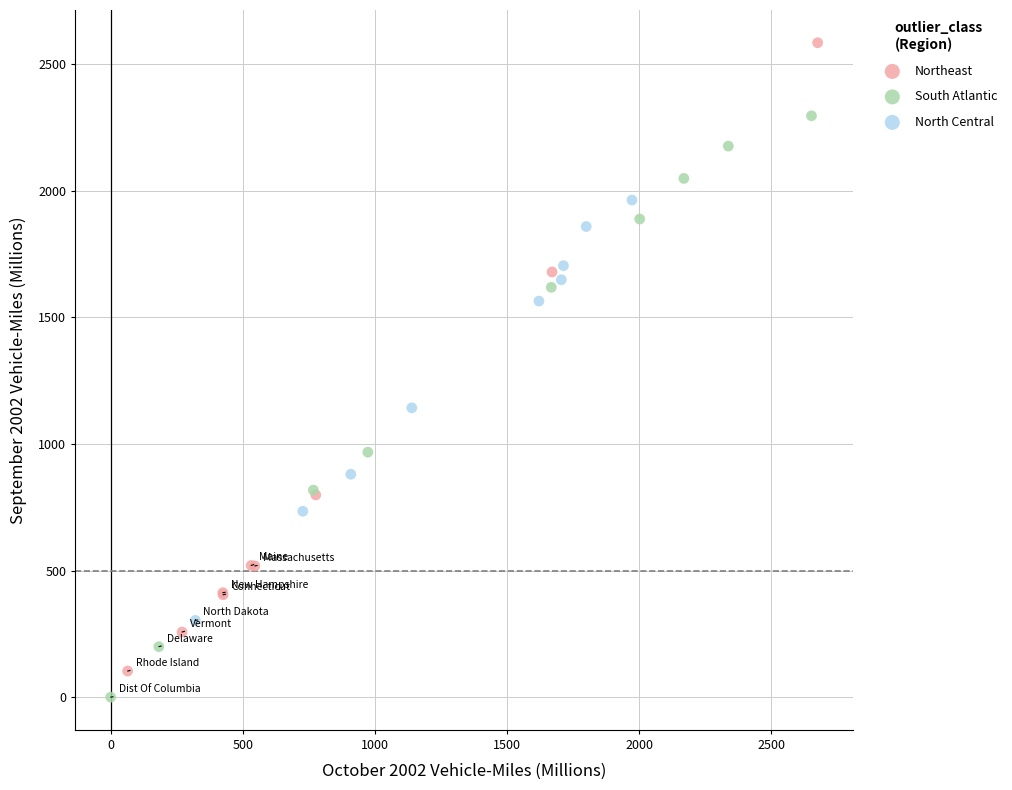

Which series reaches the maximum Y coordinate?

Northeast